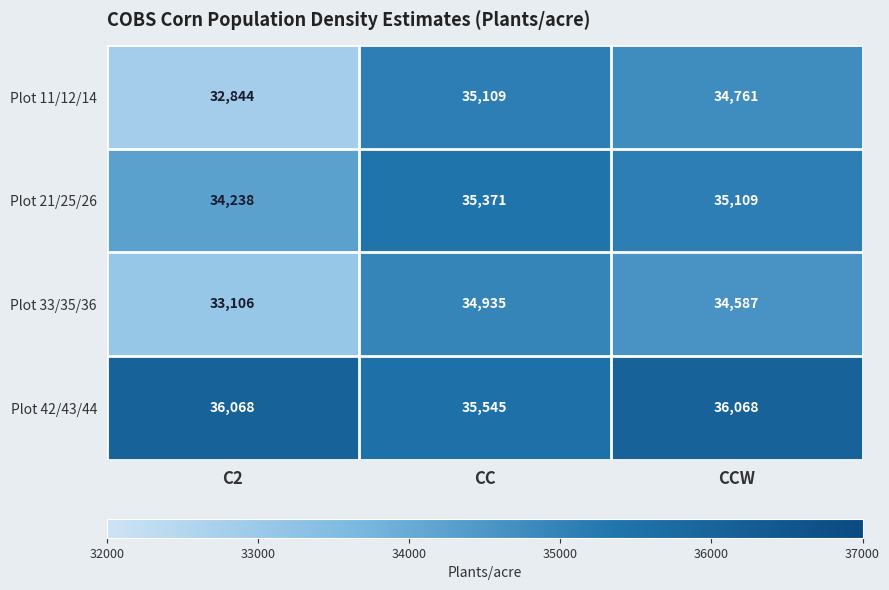

Read the Plot 33/35/36 value at CCW, to the nearest 100.

34600